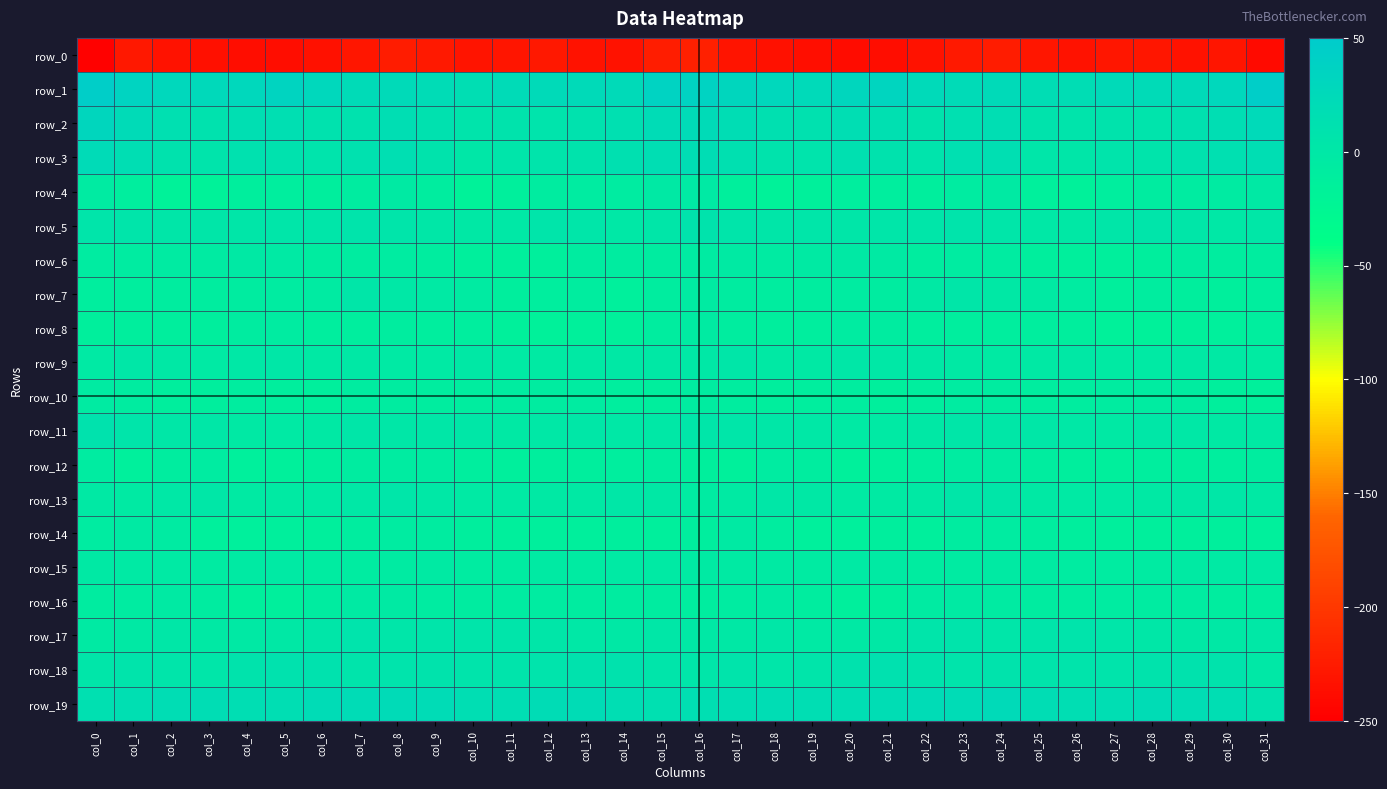

At which category is the sum across all series the highest?

col_8